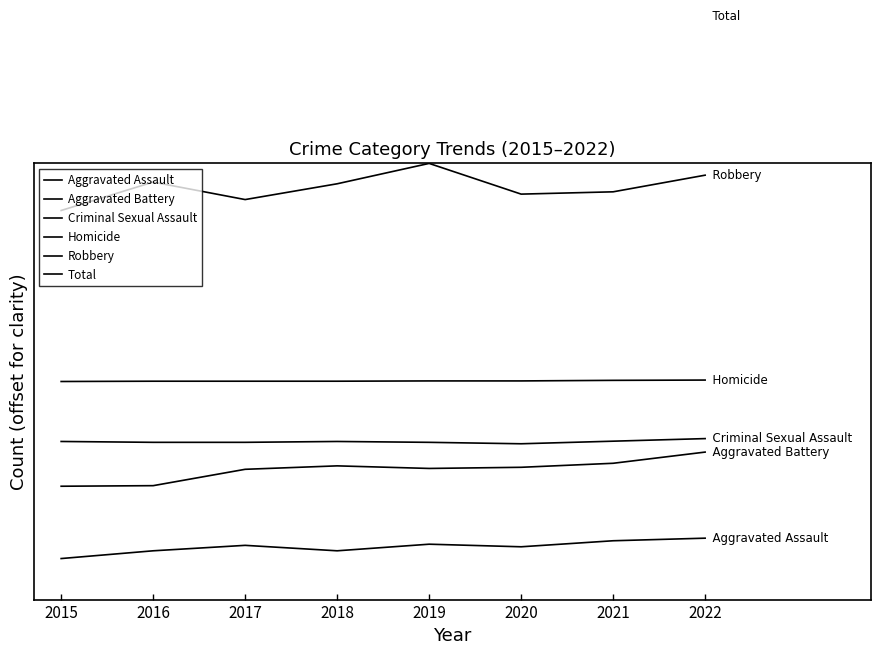

At which label does Criminal Sexual Assault reach its minimum?

2020